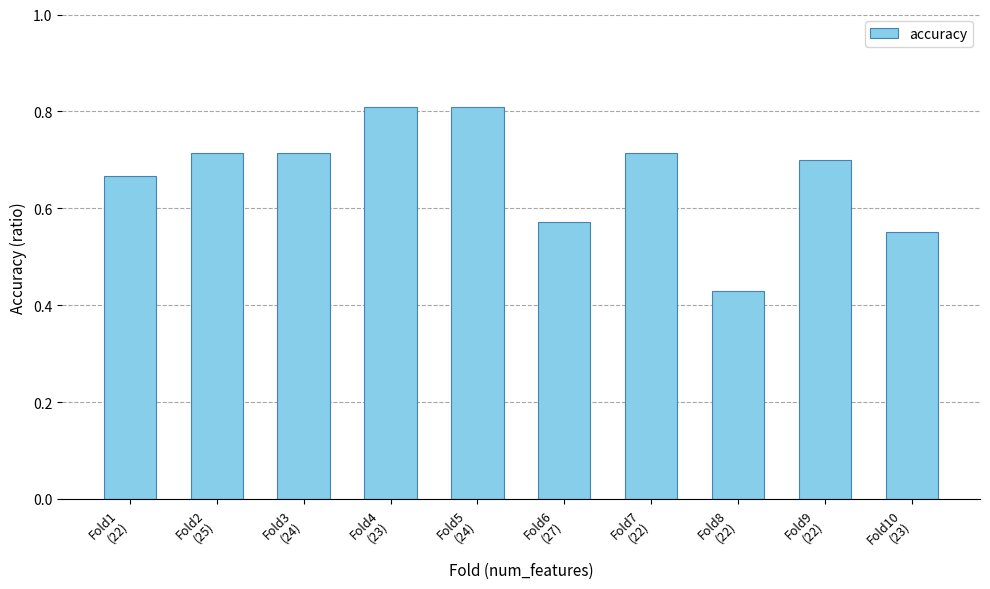

What is the greatest value displayed?

0.8